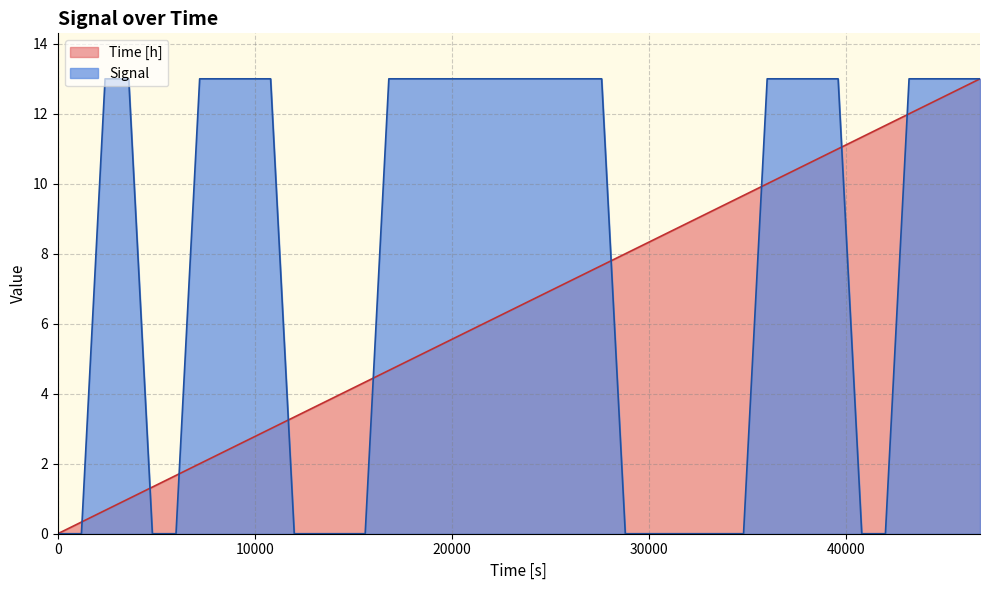

What is the highest value of the Time [h] series?

13.0